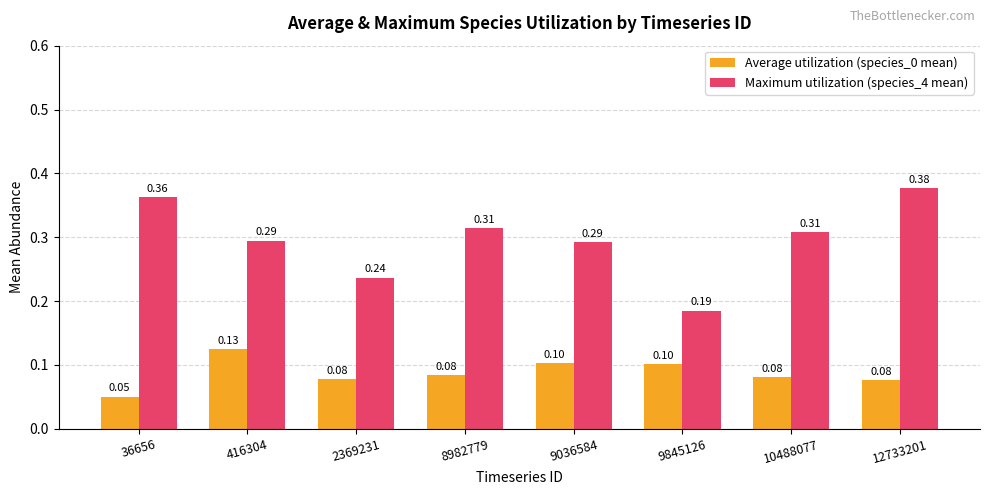

What is the sum of all Average utilization (species_0 mean) values?

0.7